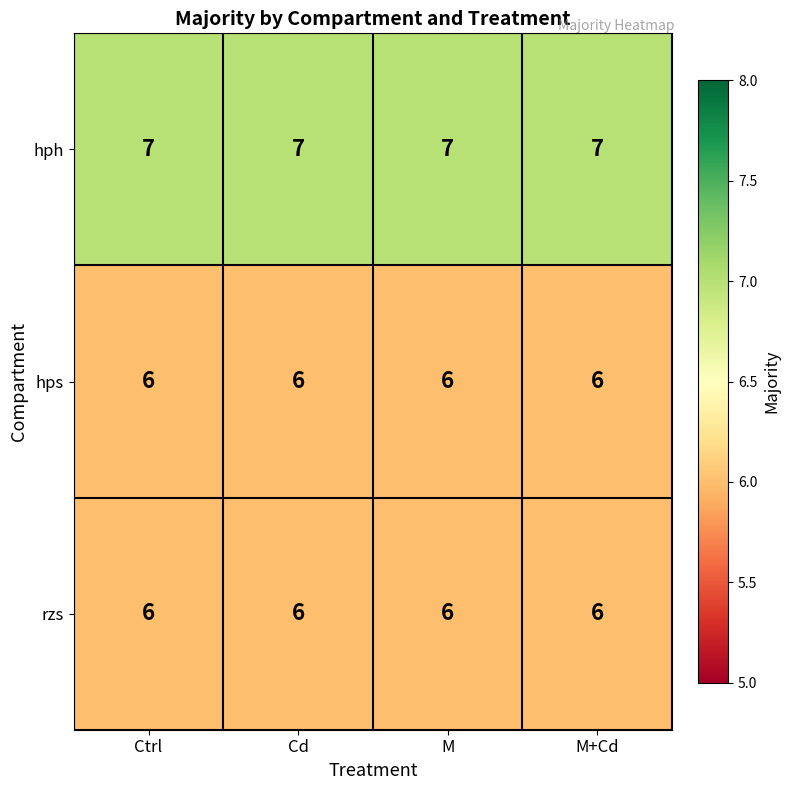

What is the average value of the hph series?

7